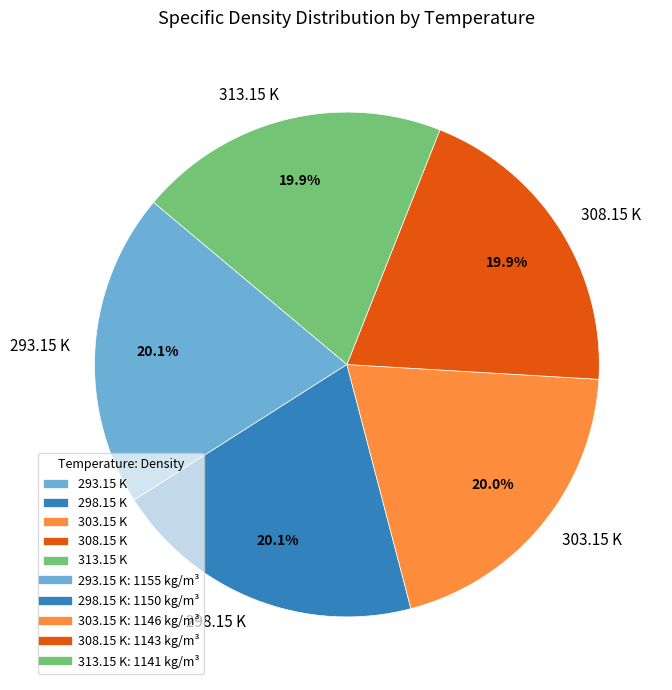

Approximately how many times larger is the value at 303.15 K compared to 308.15 K?

1.0